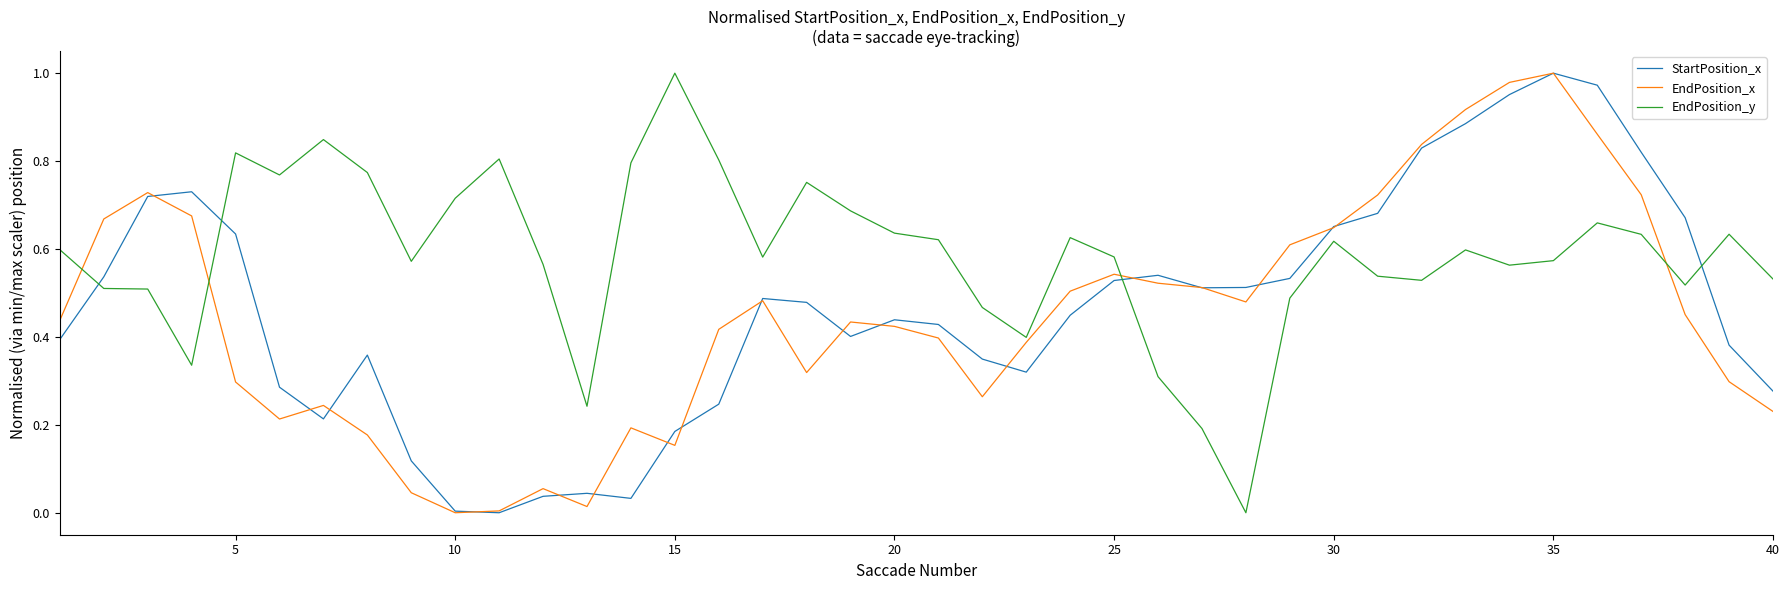

How many times do StartPosition_x and EndPosition_y cross each other?

4